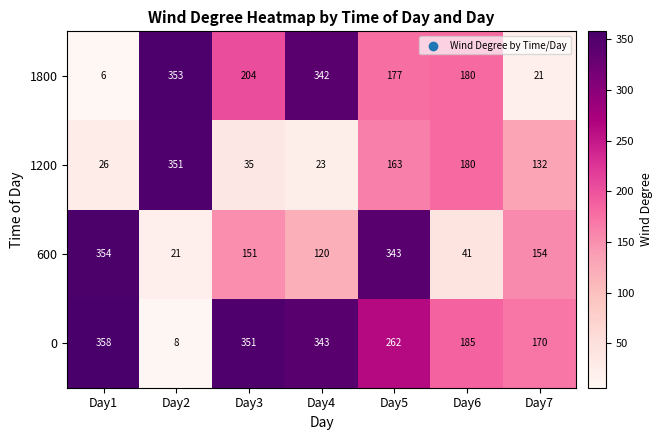

List the labels in order of 1800 value, smallest first.

Day1, Day7, Day5, Day6, Day3, Day4, Day2